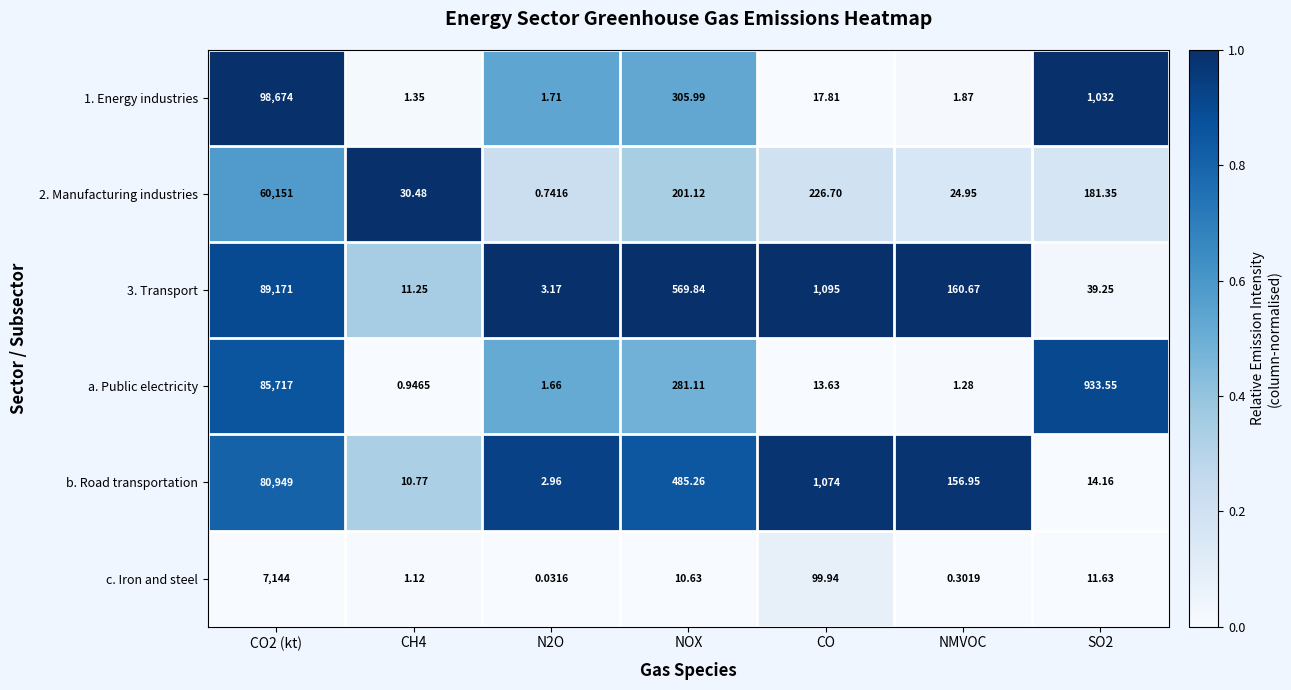

At which category is the sum across all series the highest?

CO2 (kt)